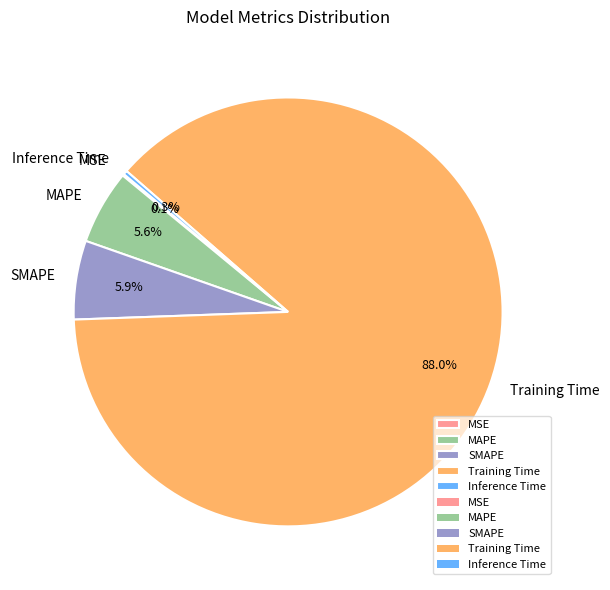

Which has a higher value, MAPE or Training Time?

Training Time